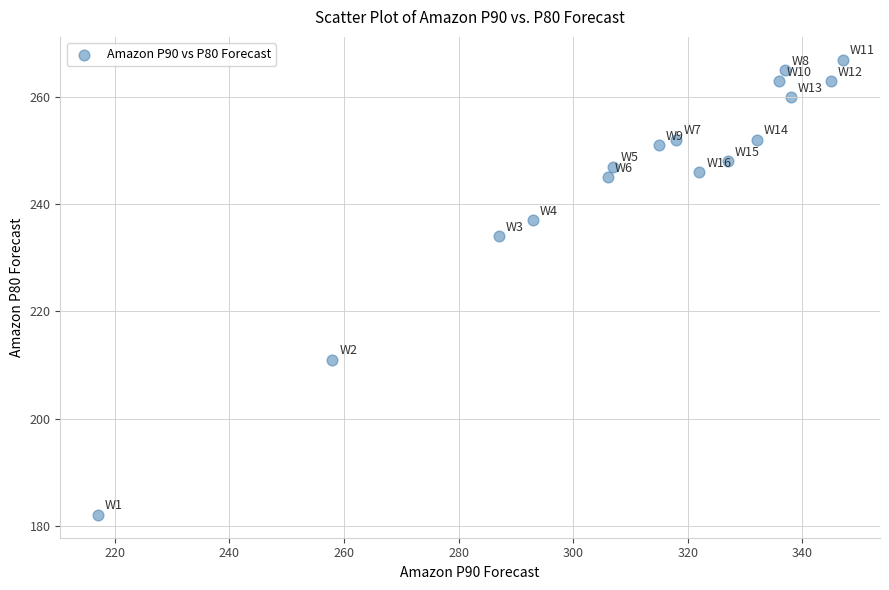

What Y value in the scatter plot is closest to 224?

234